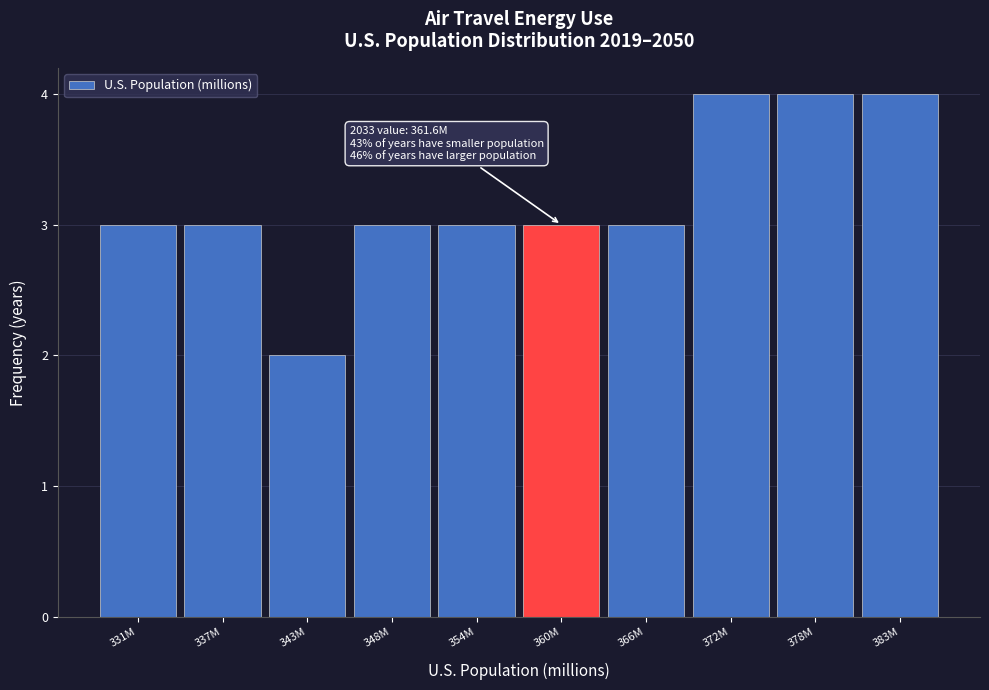

Reading right to left, extract all data points from this chart.

4	4	4	3	3	3	3	2	3	3